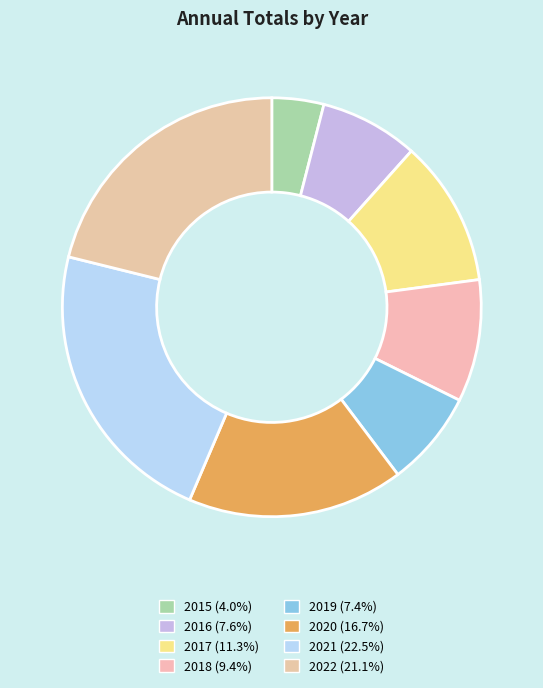

What is the largest slice in the pie chart?

2021